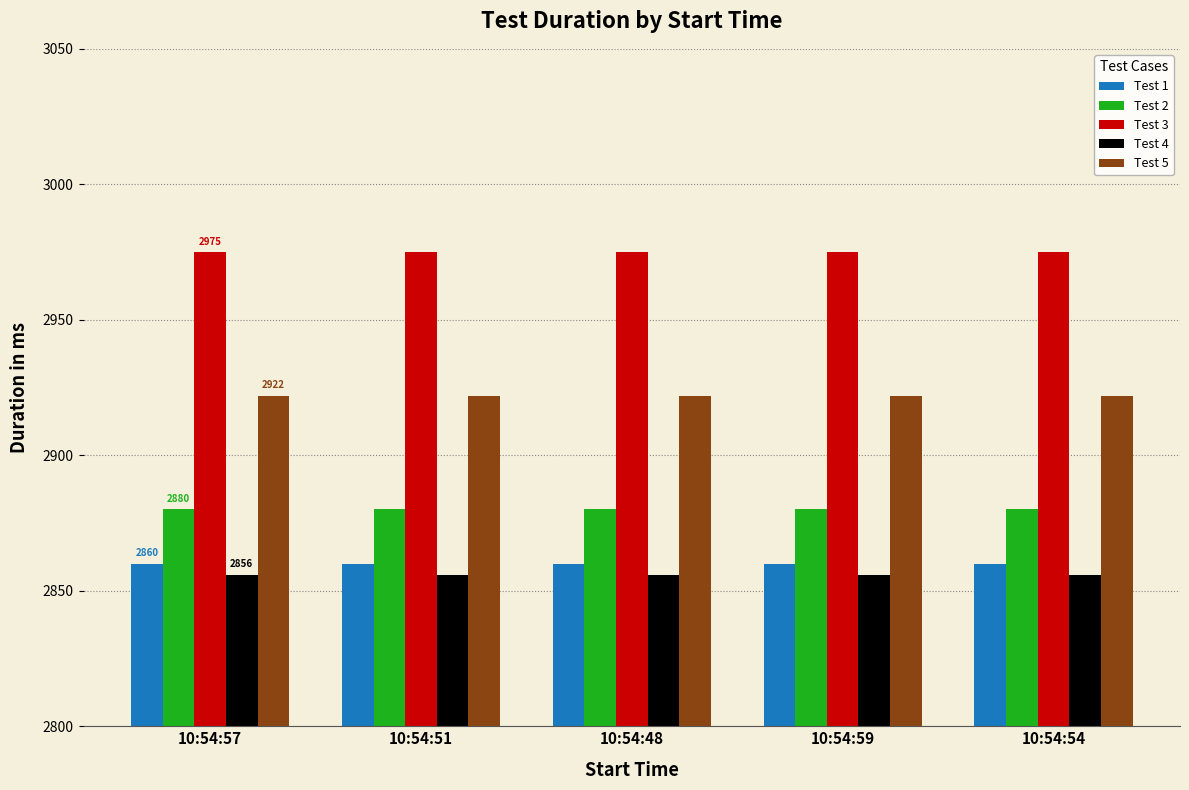

What is the value of the Test 4 bar at the 4th from the left?

2856